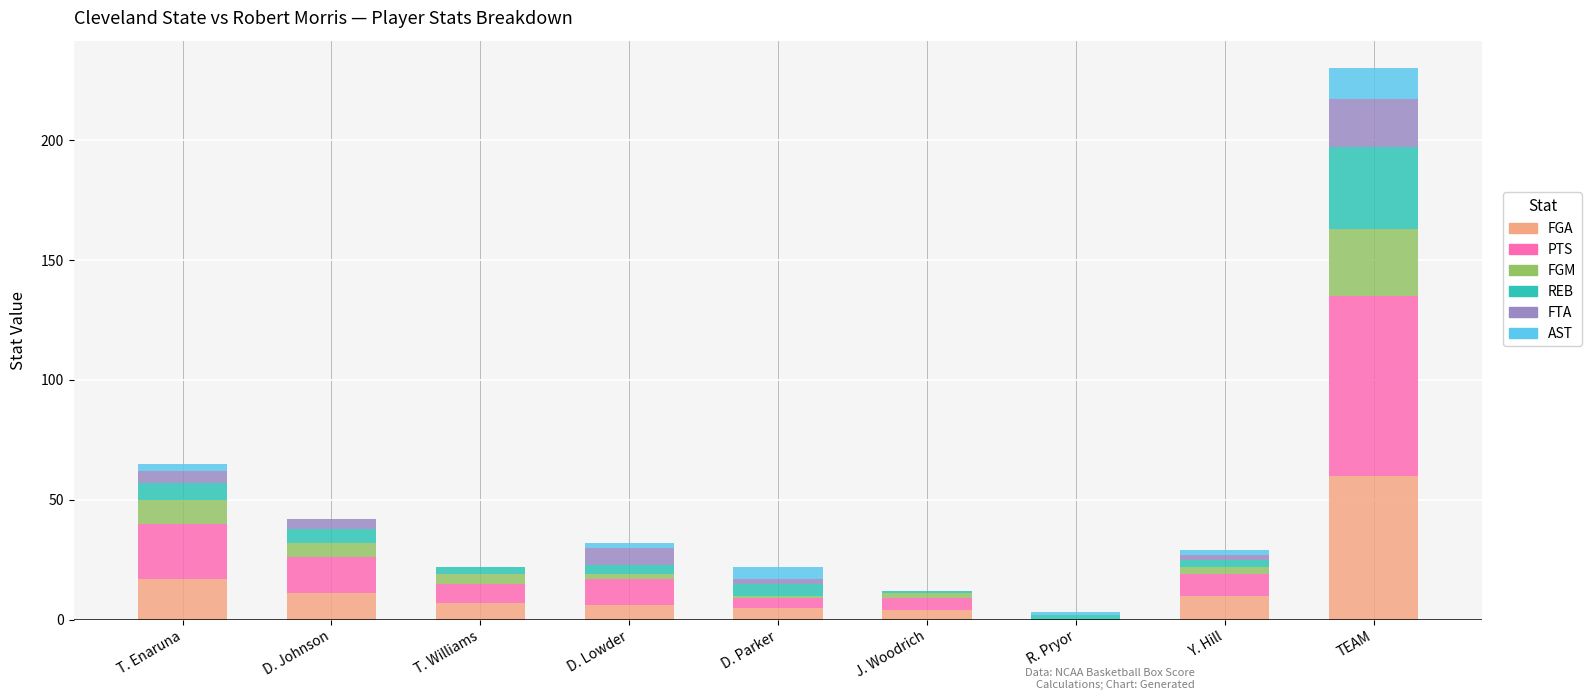

What is the total value across all series at TEAM?

230